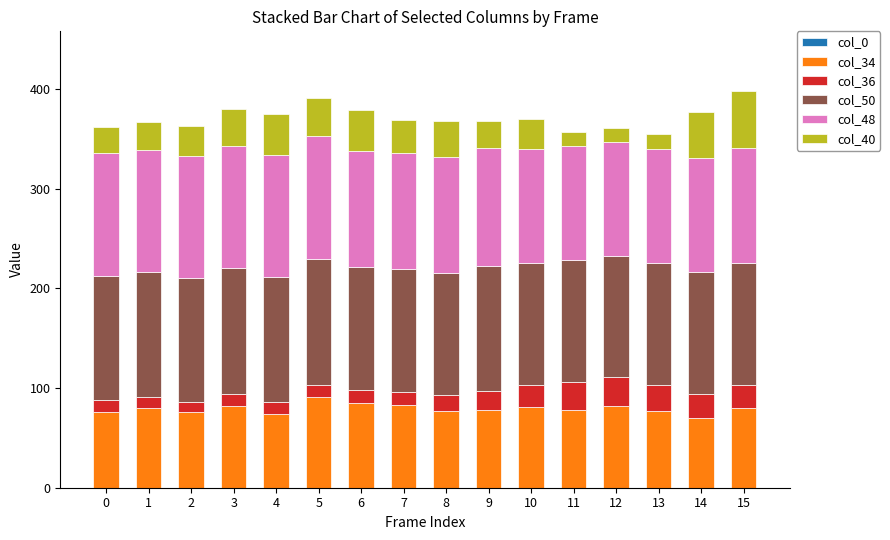

At which label does col_34 first exceed 80?

3